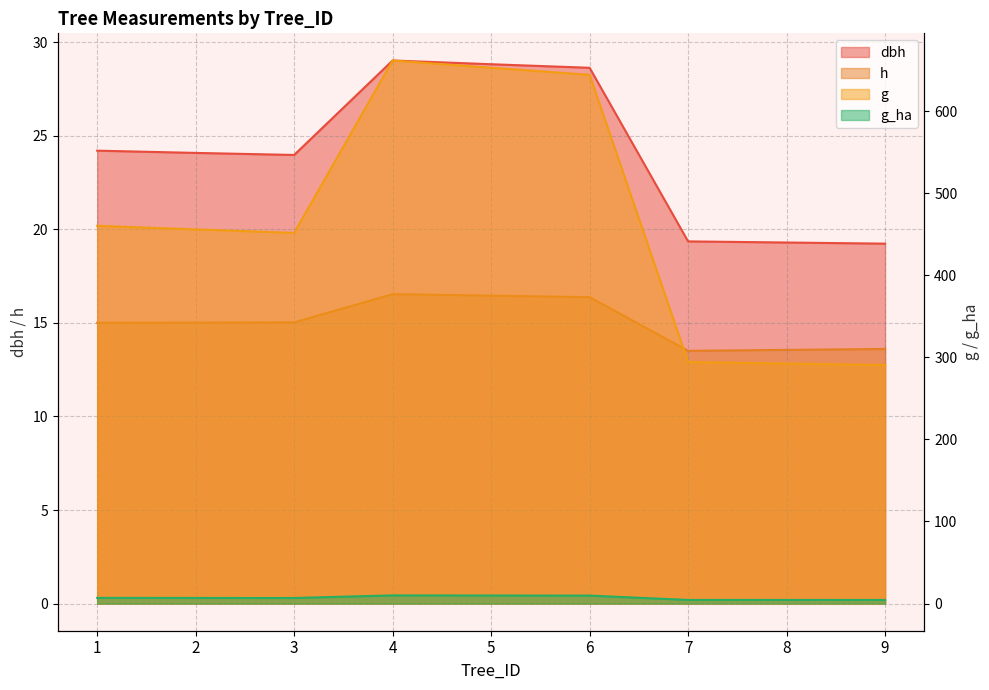

Which has a higher value, 2 or 6?

6